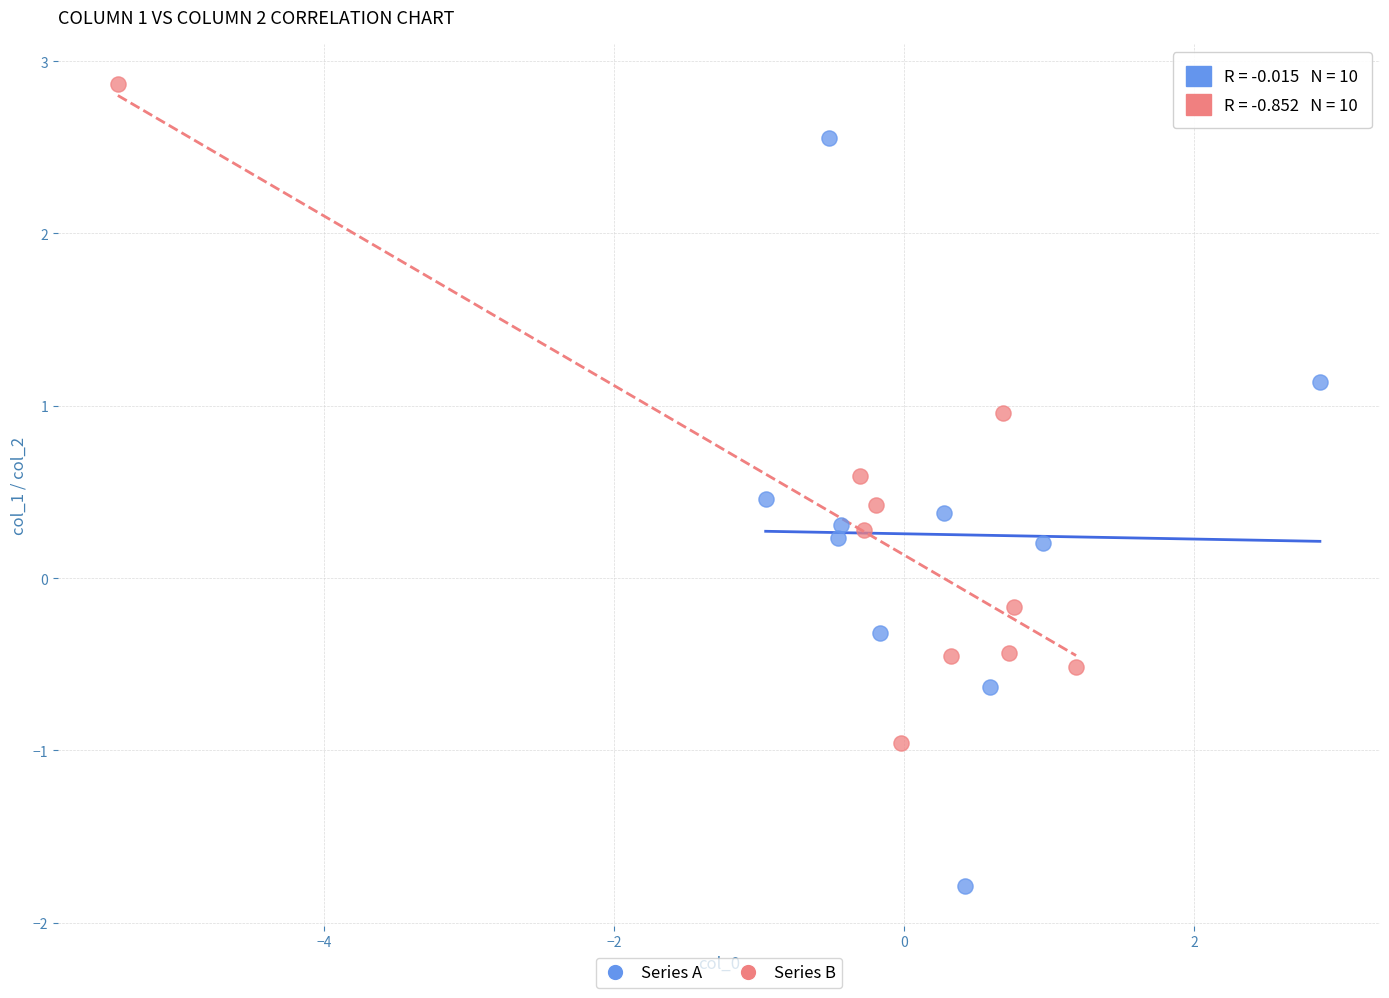

What are all the series names shown in the legend?

Series A, Series B